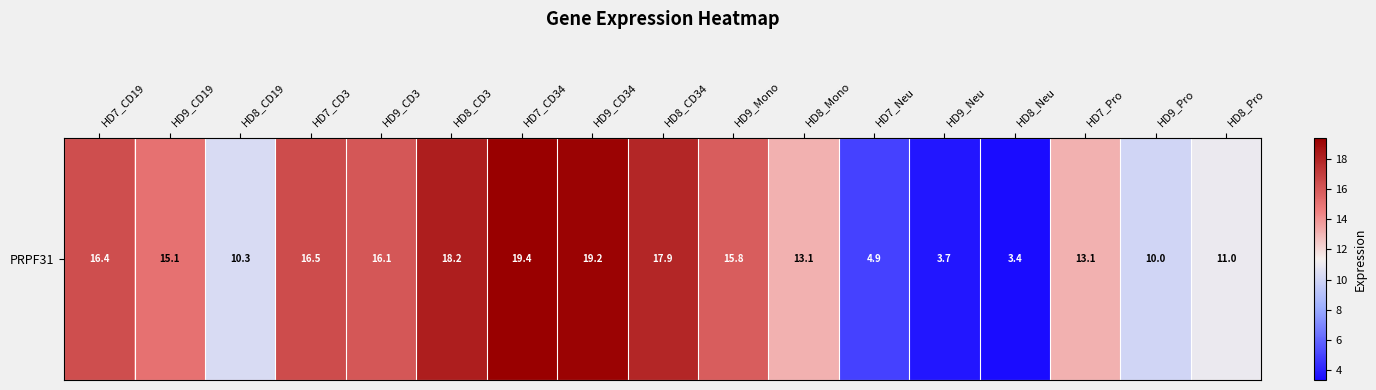

How many values are below 15?

8